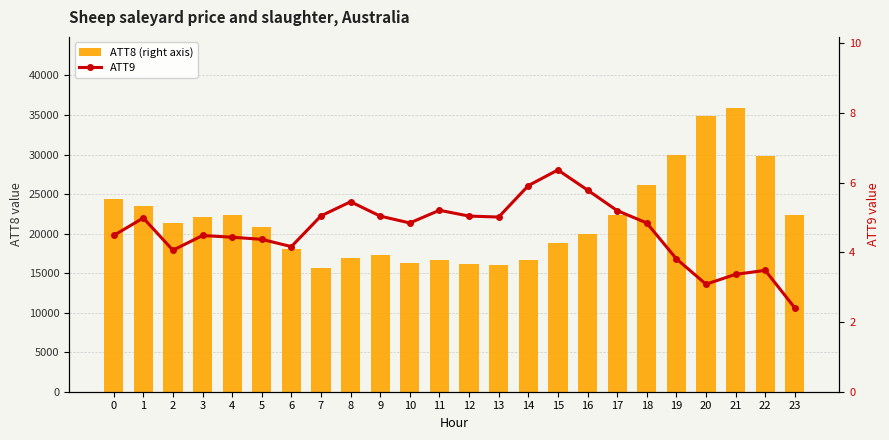

Reading right to left, what are all the values shown in this chart?

ATT8 (right axis): 23=22400.0	22=29800.0	21=35900.0	20=34900.0	19=30000.0	18=26100.0	17=22400.0	16=19900.0	15=18800.0	14=16700.0	13=16000.0	12=16100.0	11=16700.0	10=16300.0	9=17300.0	8=16900.0	7=15700.0	6=18000.0	5=20800.0	4=22400.0	3=22100.0	2=21400.0	1=23500.0	0=24400.0
ATT9: 23=2.4	22=3.5	21=3.4	20=3.1	19=3.8	18=4.8	17=5.2	16=5.8	15=6.4	14=5.9	13=5.0	12=5.0	11=5.2	10=4.8	9=5.0	8=5.5	7=5.0	6=4.2	5=4.4	4=4.4	3=4.5	2=4.1	1=5.0	0=4.5